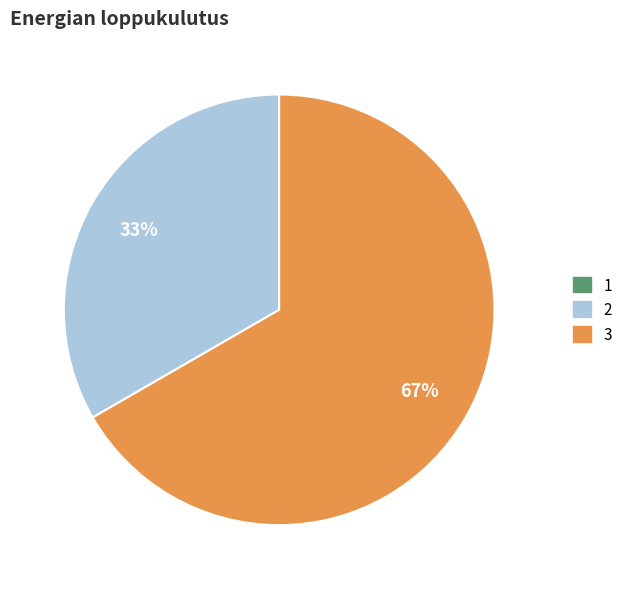

What is the largest slice in the pie chart?

3